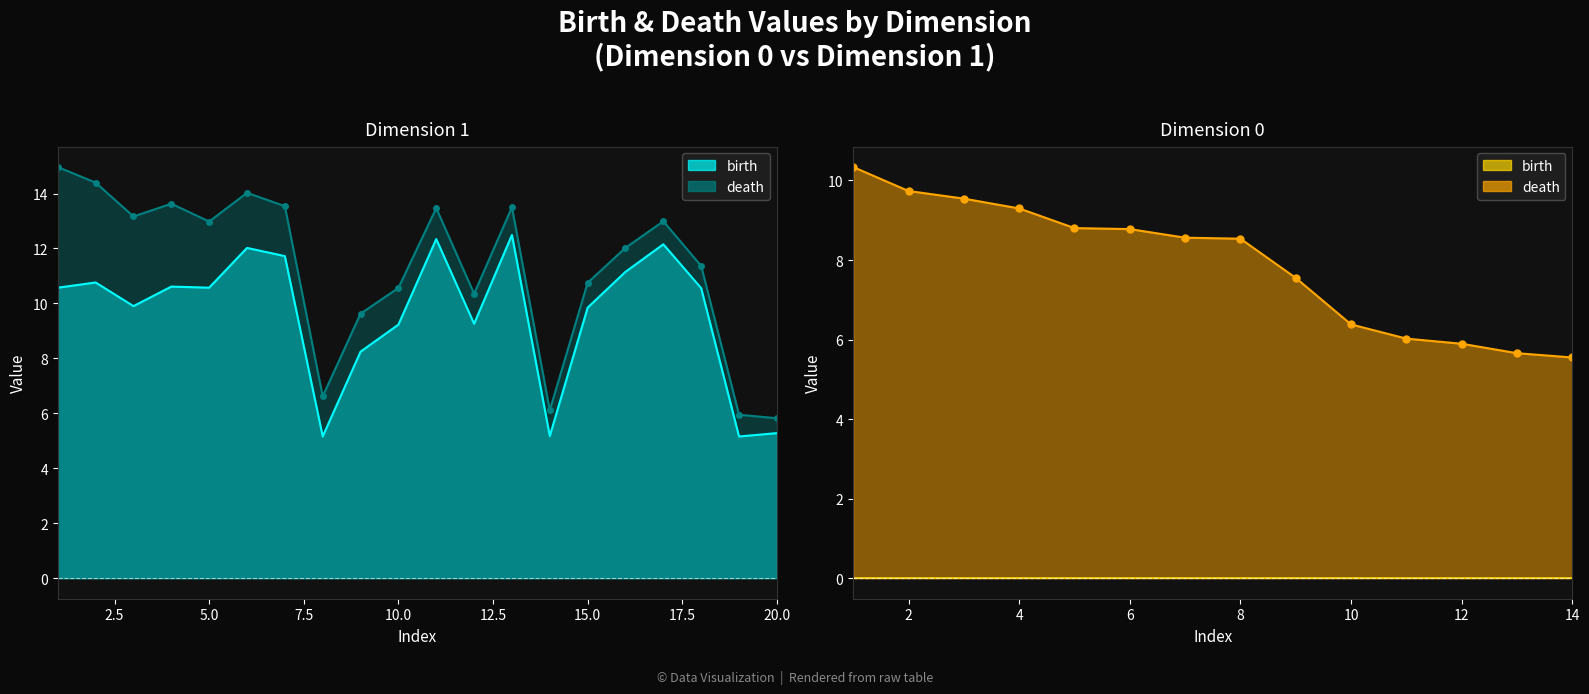

At 7.5, list the series in order from largest to smallest.

death, birth